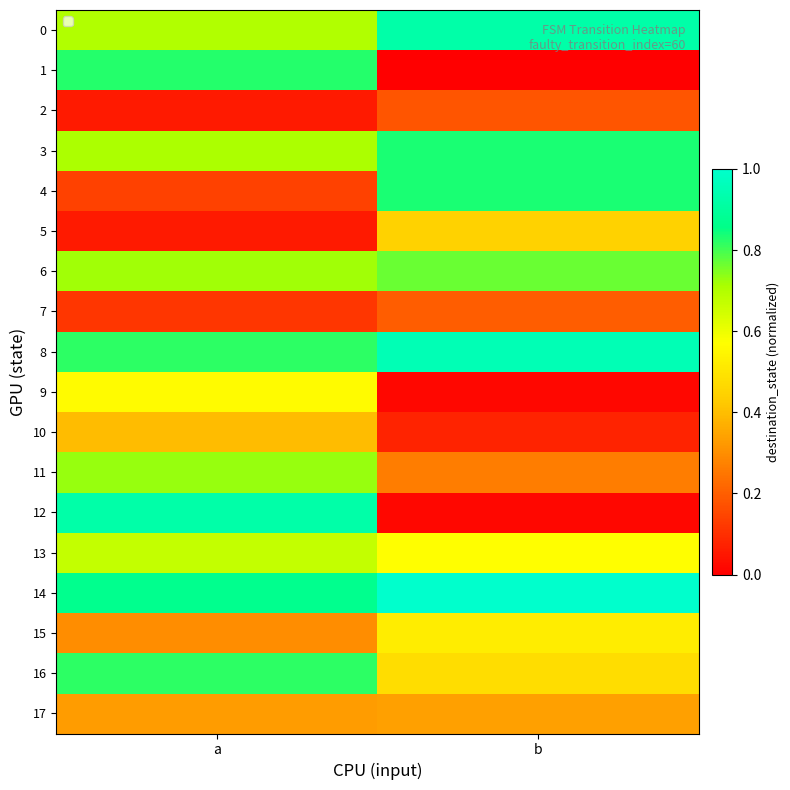

What is the maximum value shown in the chart?

1.0